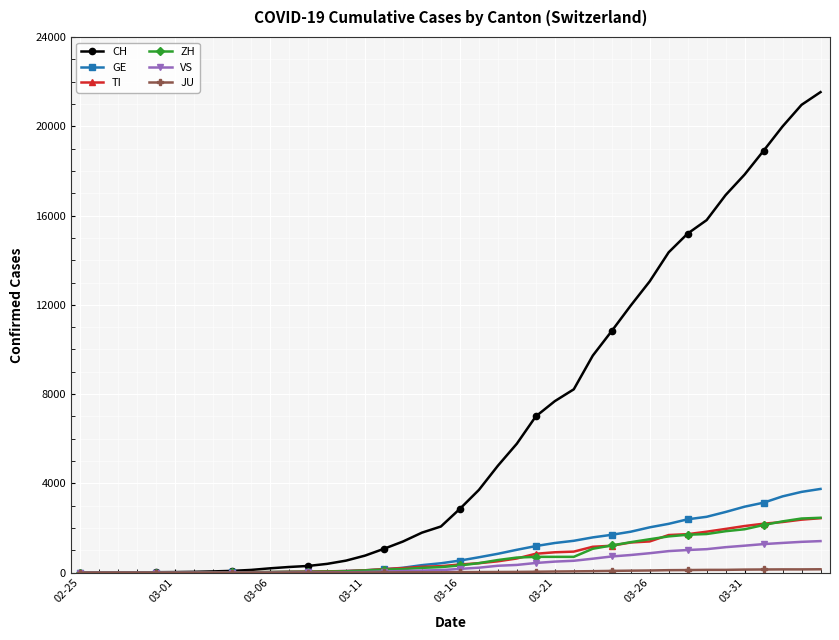

What is the sum of all VS values?

16815